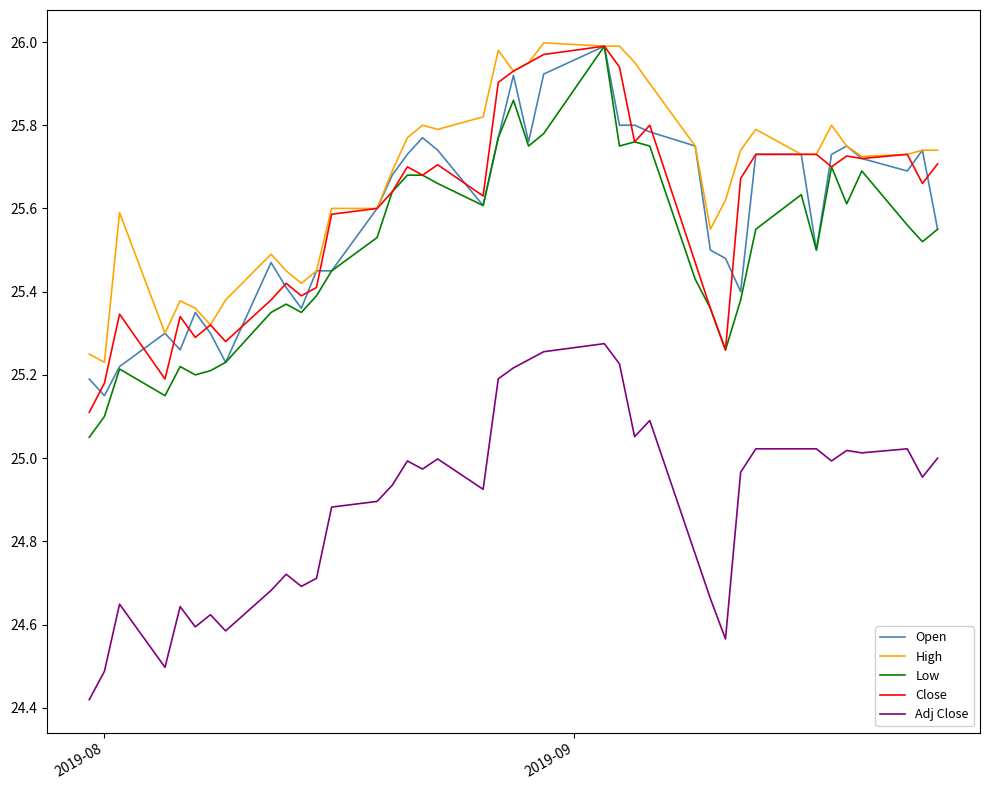

Which series has the largest total across all categories?

High